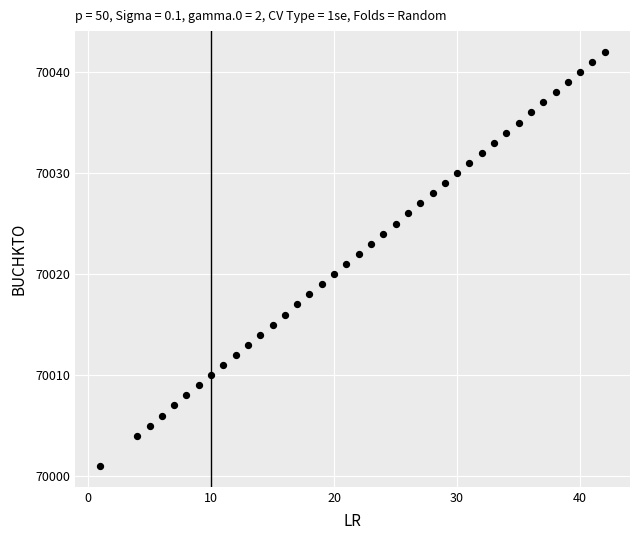

What is the range of Y values (max minus min)?

41